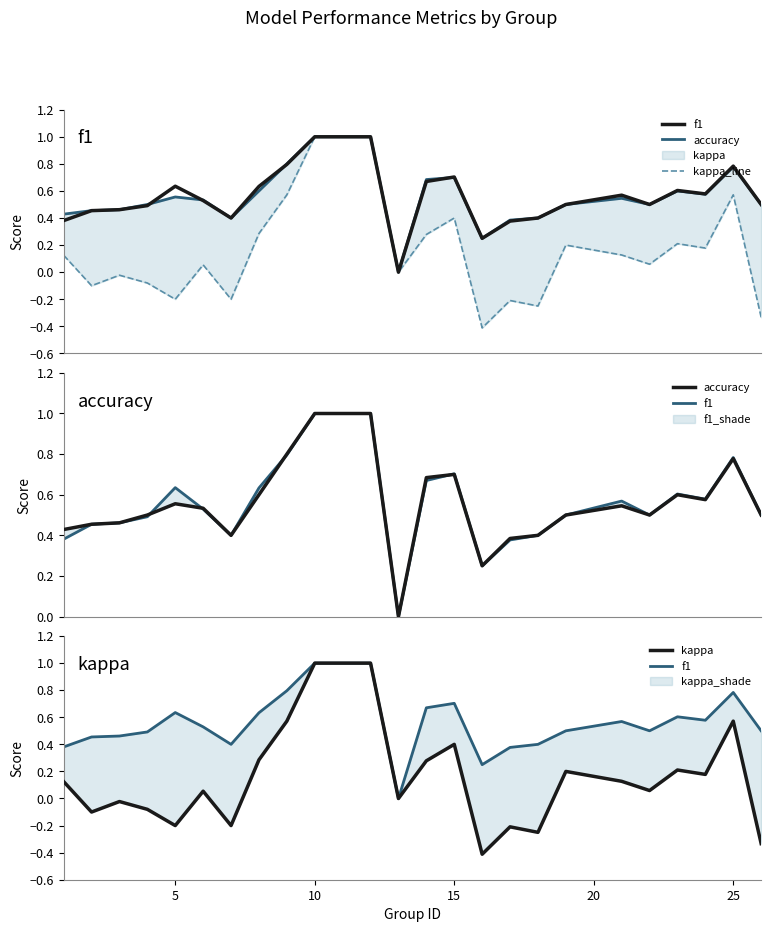

Is this an area chart (filled region under the line)?

No